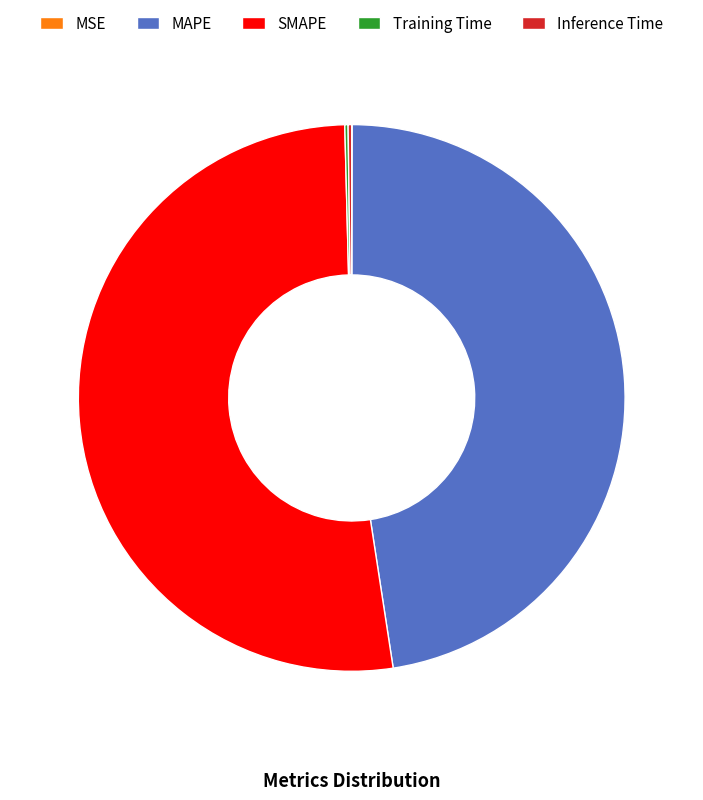

Is it true that MAPE is 37% of the pie?

False